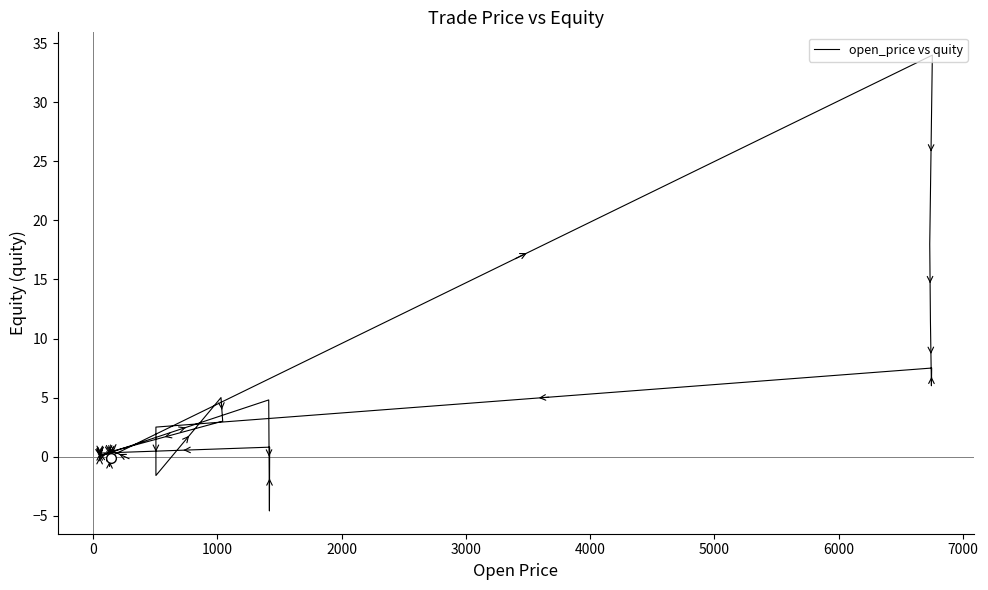

Reading left to right, what are all the values shown in this chart?

-0.2	0.6	-0.8	0.0	34.0	18.0	11.5	6.0	7.5	2.5	-1.6	5.0	3.0	0.4	0.3	0.2	0.2	0.5	0.4	0.1	0.0	0.5	0.1	0.1	0.1	-0.1	0.0	4.8	-4.6	0.8	0.3	0.3	0.1	0.4	0.0	0.4	0.3	0.6	-0.1